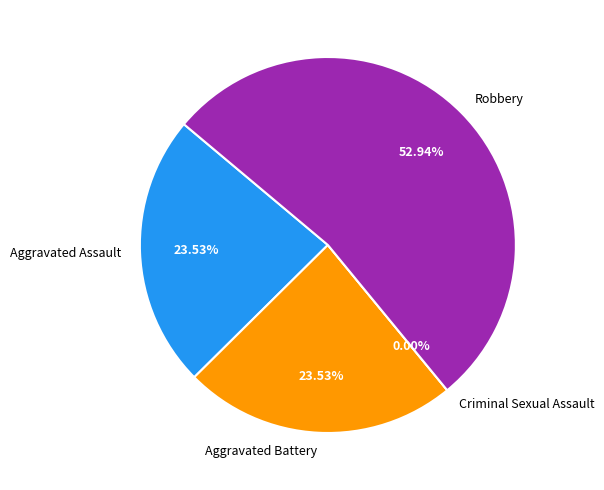

Does Robbery represent more than half of the total?

Yes